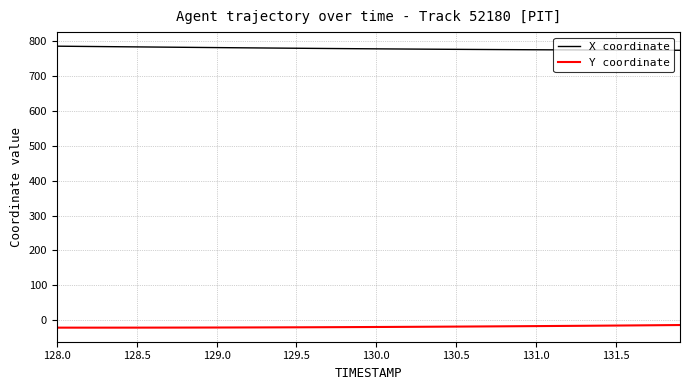

Which series has the largest total across all categories?

X coordinate